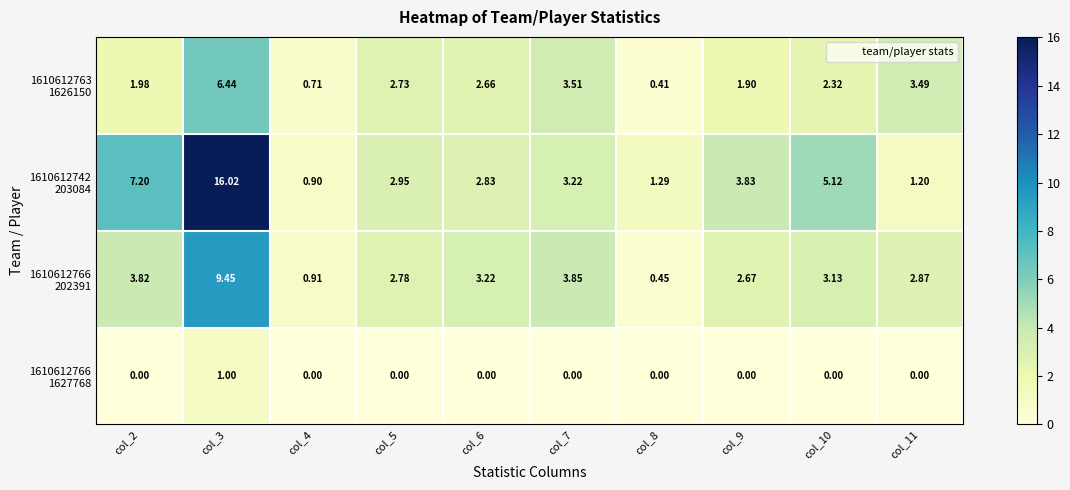

Which series has the largest total across all categories?

1610612742 203084